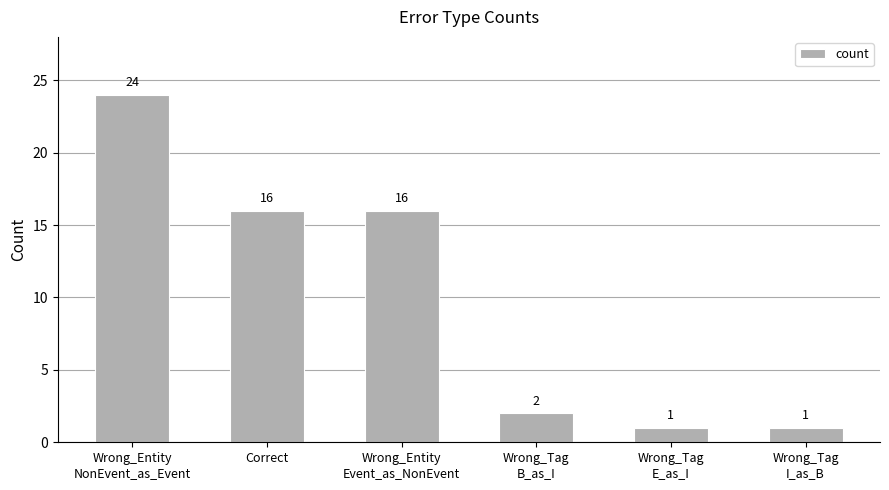

Does the chart contain stacked bars?

No